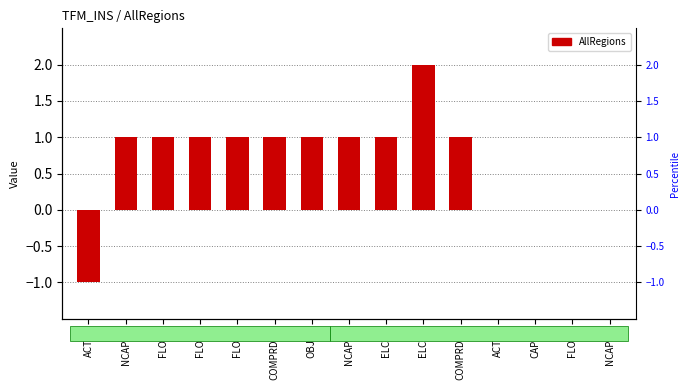

What is the label of the 6th bar from the right?

ELC~3